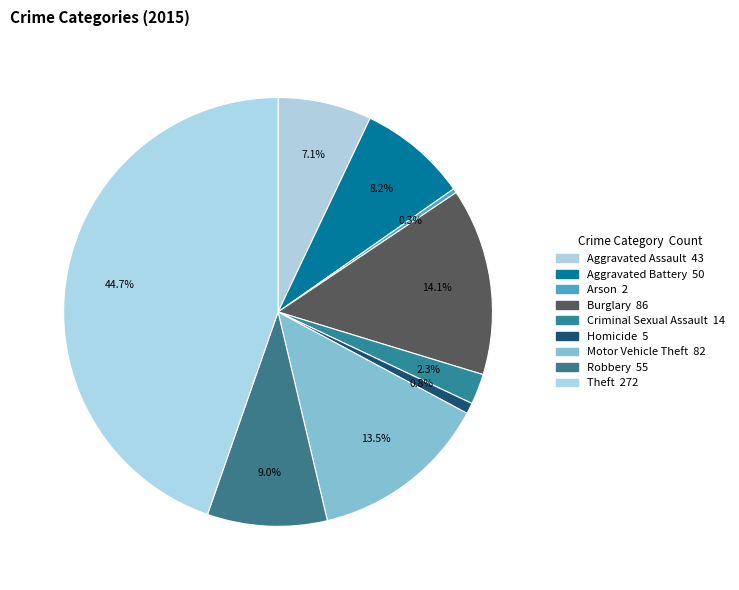

Which slice is the smallest?

Arson